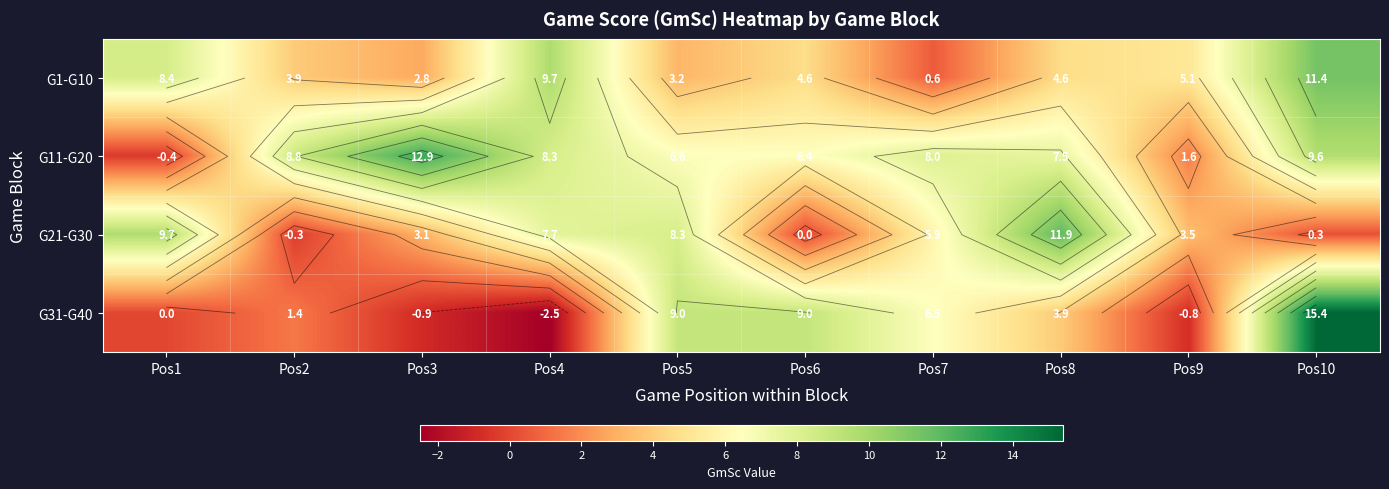

How many data points in G31-G40 are above 3?

5